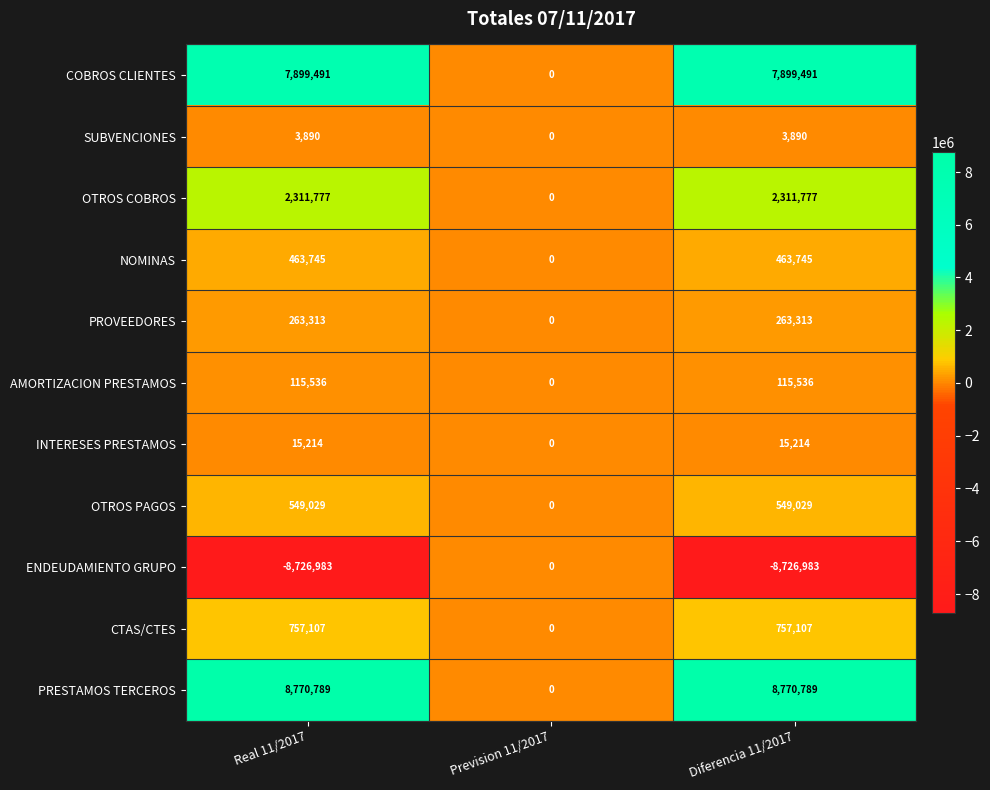

Count the number of data series in this chart.

11